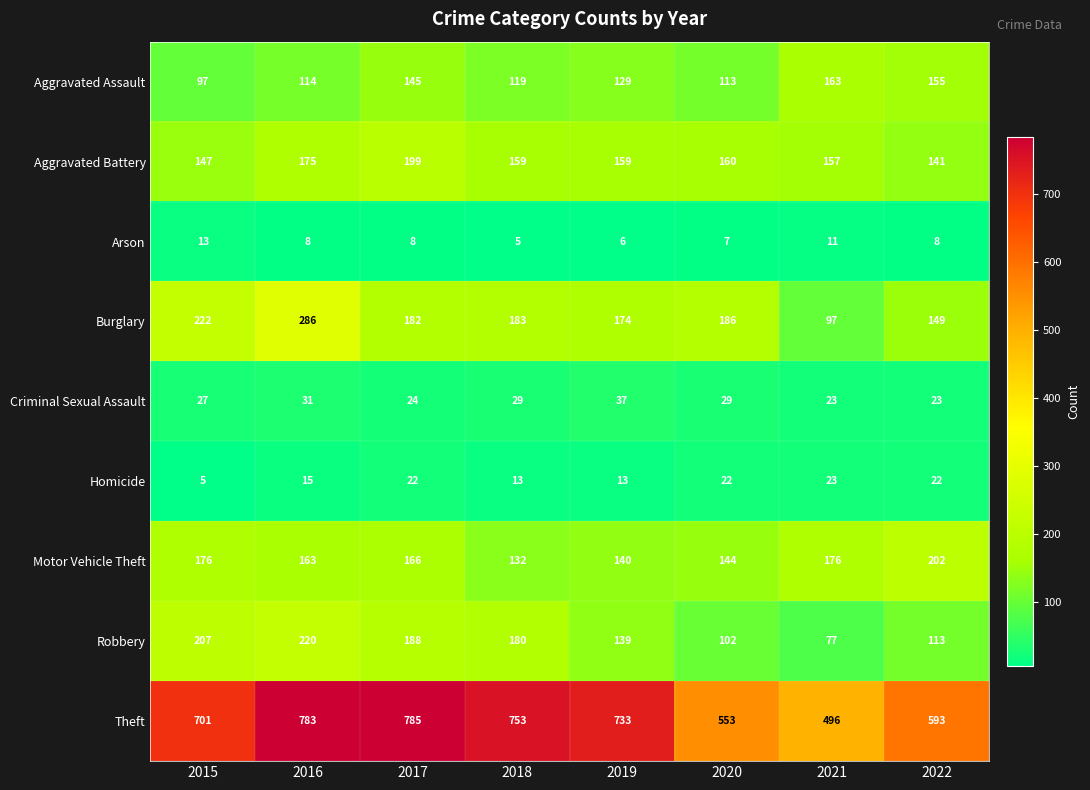

Rank the series at 2016 from highest to lowest value.

Theft, Burglary, Robbery, Aggravated Battery, Motor Vehicle Theft, Aggravated Assault, Criminal Sexual Assault, Homicide, Arson